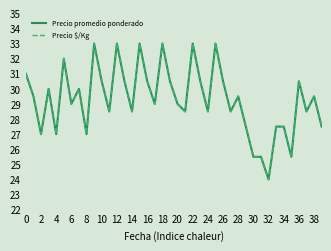

What is the maximum value shown in the chart?

33.0